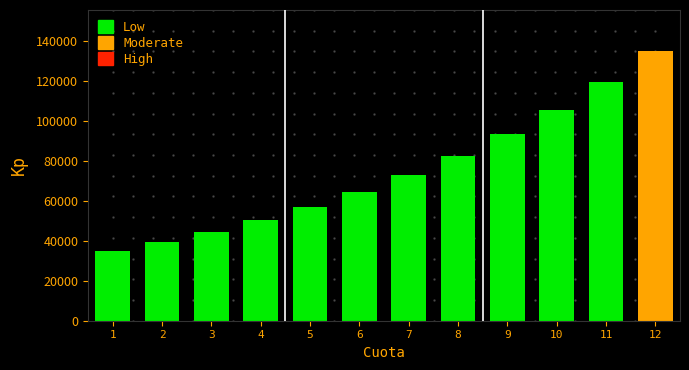

What is the value of the 12th bar from the left?

135325.5